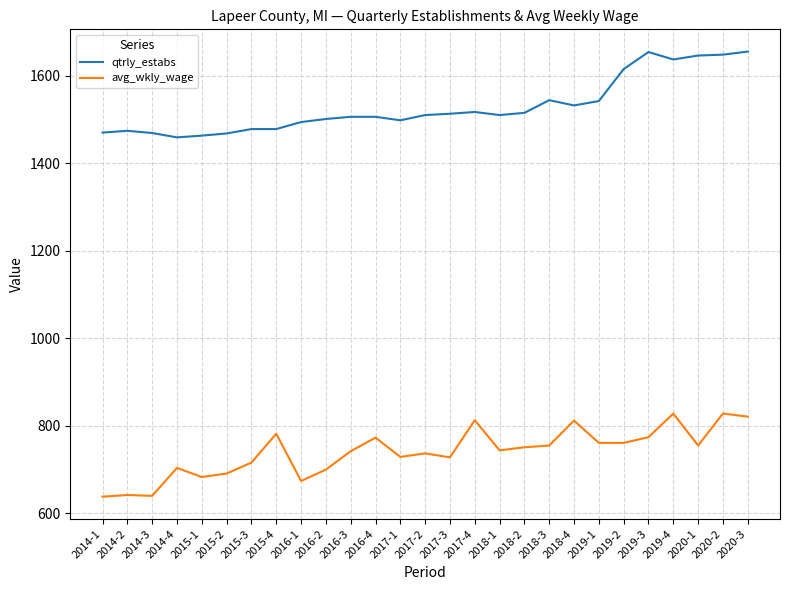

What is the difference between the highest and lowest values at 2017-3?

785